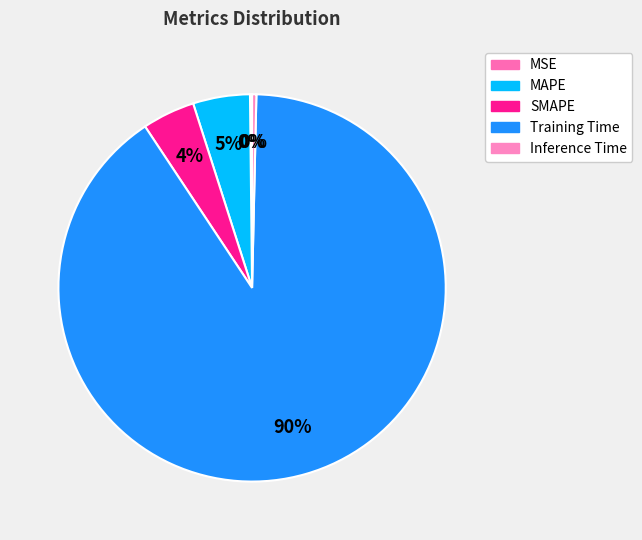

True or false: MAPE accounts for 5% of the total.

True